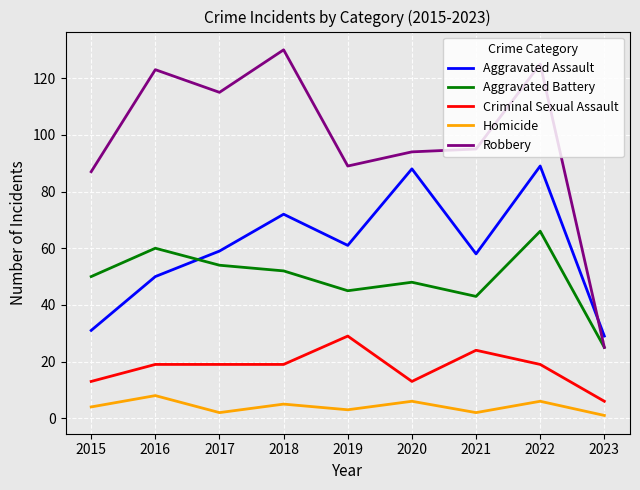

The value of Aggravated Assault at 2022 is 89. True or false?

True